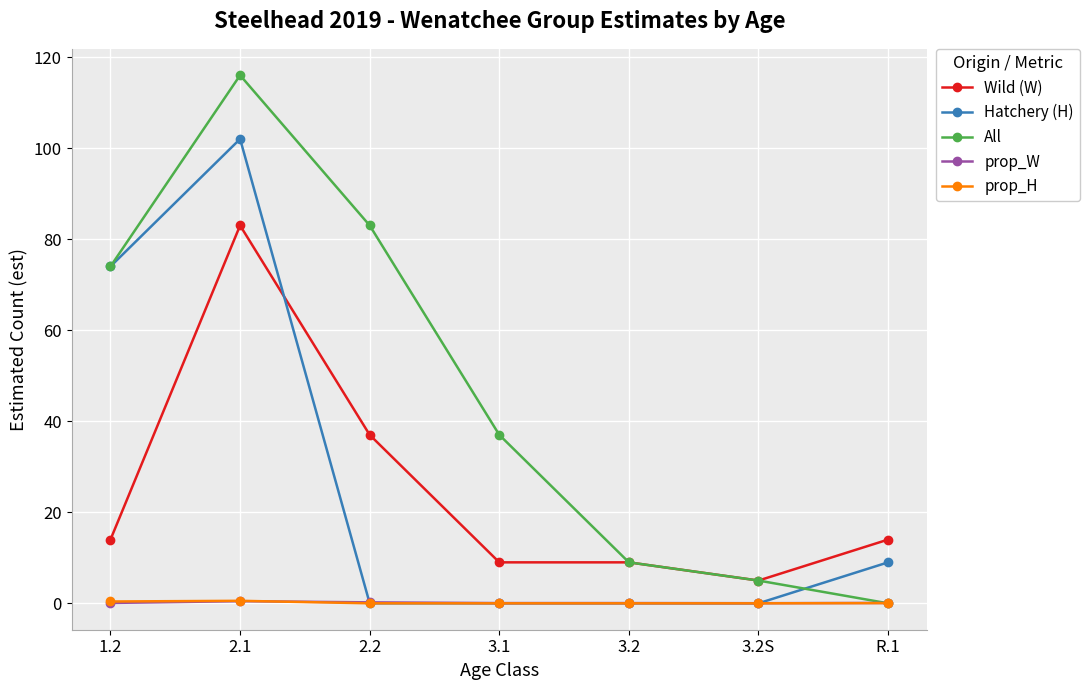

True or false: Hatchery (H) has more than 0 points higher than both neighbors.

True